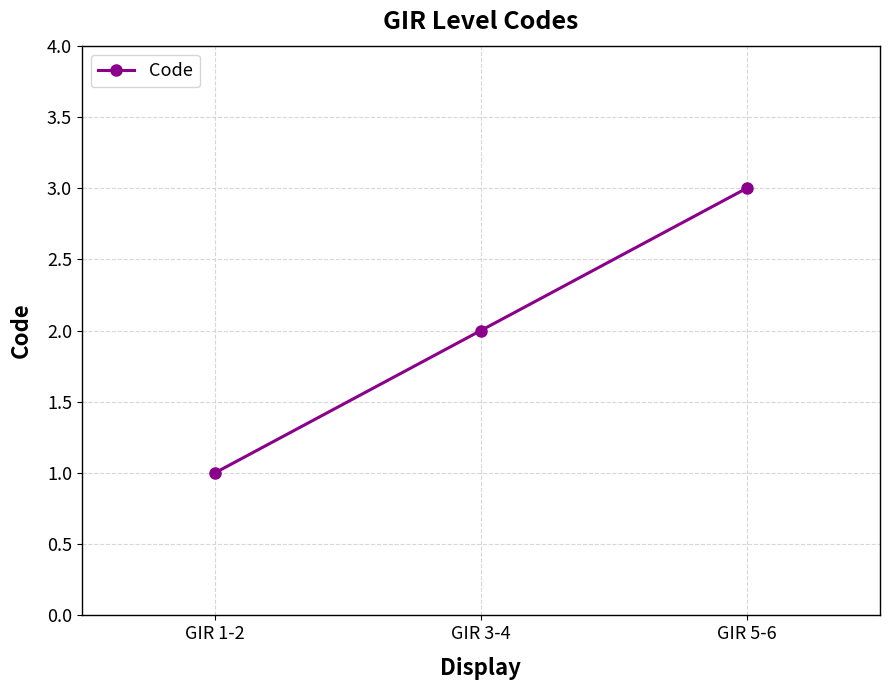

What is the value of the 1st point from the left?

1